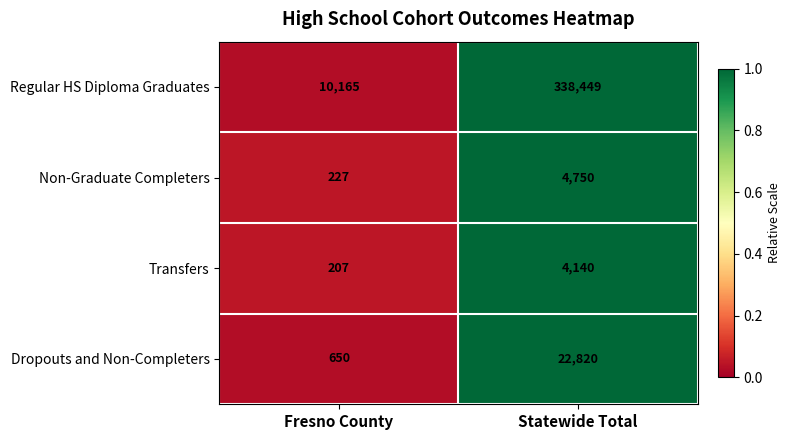

Reading right to left, list all the values displayed in this chart.

Regular HS Diploma Graduates: 338449	10165
Non-Graduate Completers: 4750	227
Transfers: 4140	207
Dropouts and Non-Completers: 22820	650